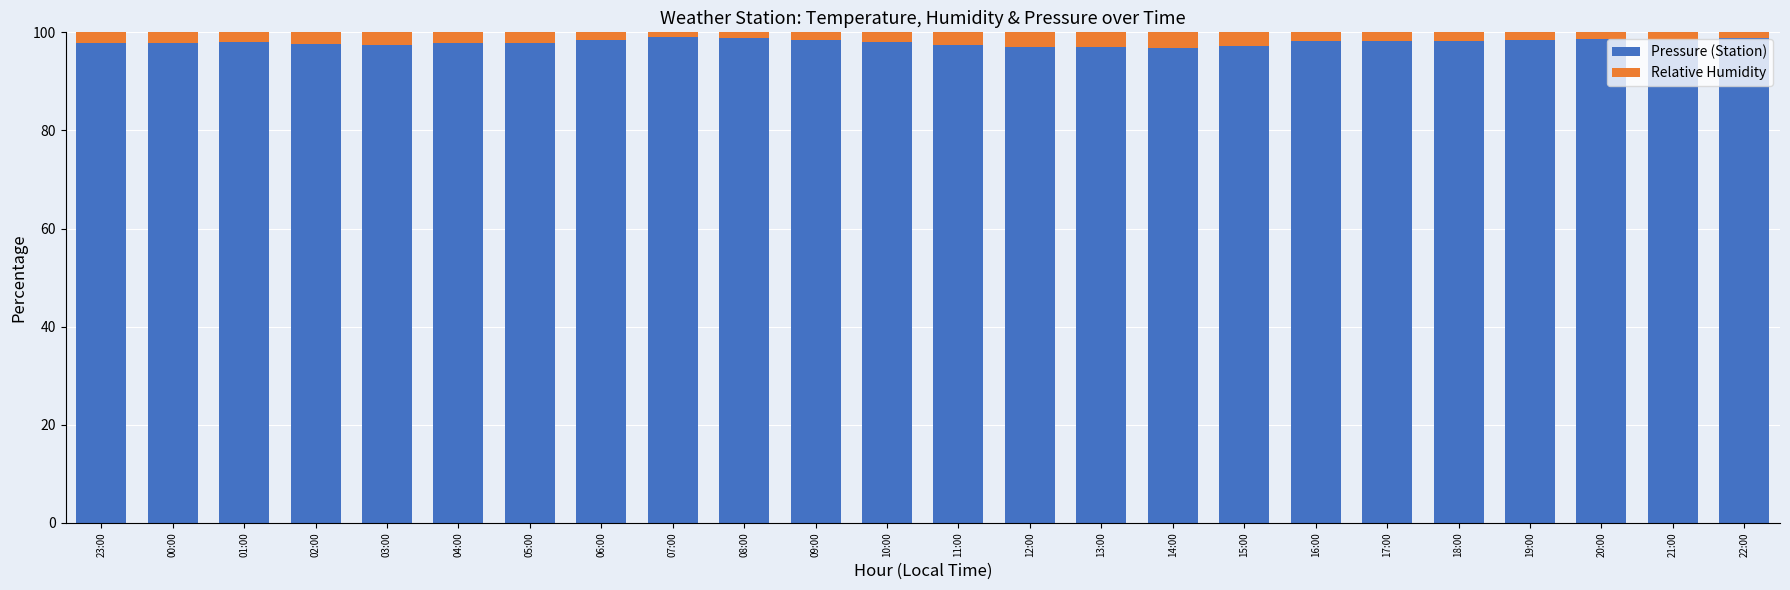

What is the maximum value for Pressure (Station)?

99.0